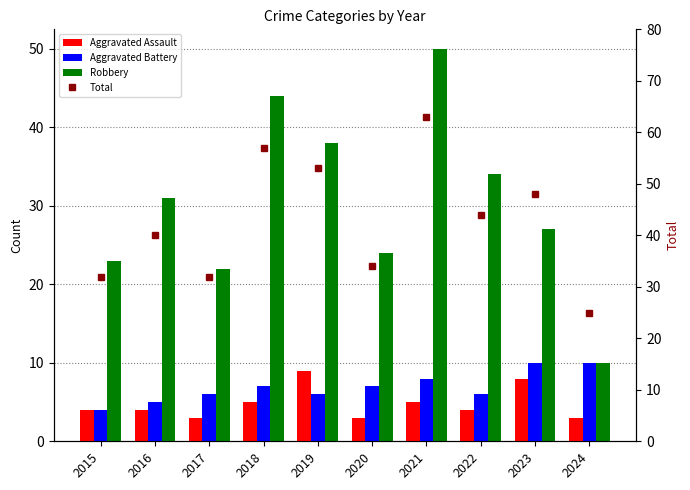

What is the value of the Aggravated Battery bar at the 4th from the left?

7